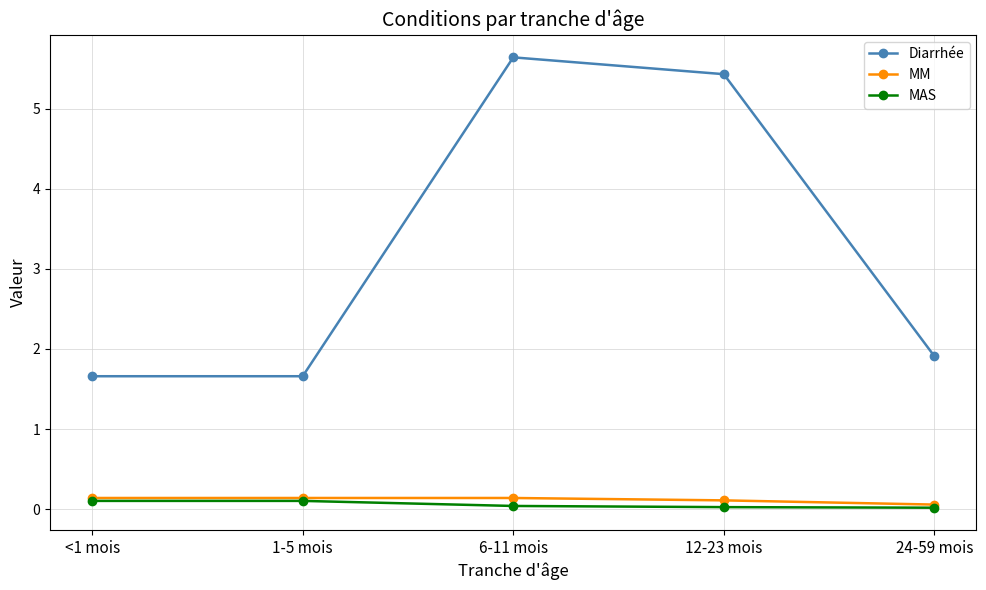

Is the value of Diarrhée at 6-11 mois greater than the value of MAS at 6-11 mois?

Yes